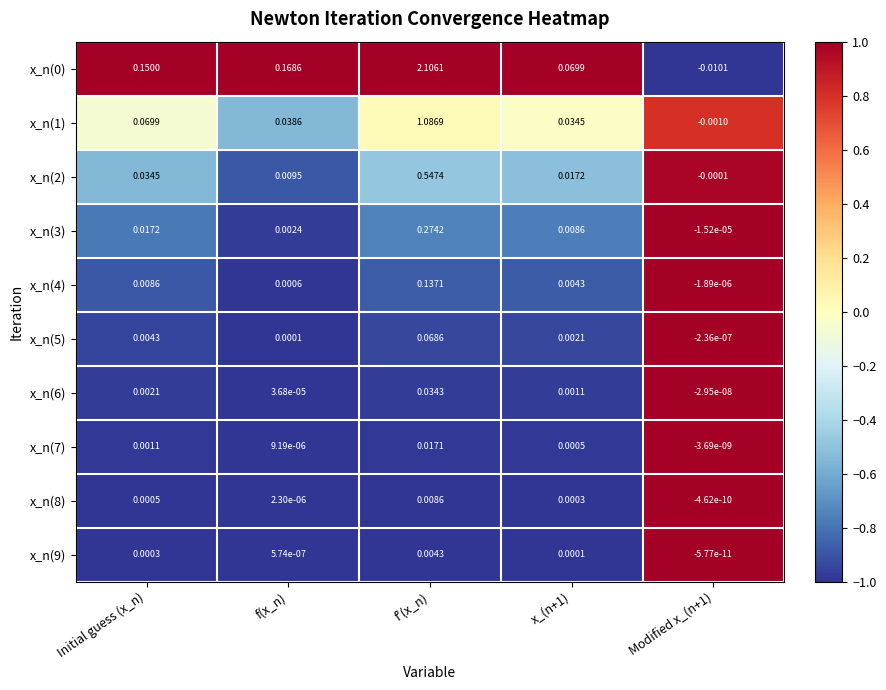

Where does the x_n(2) series first go above 0?

Initial guess (x_n)